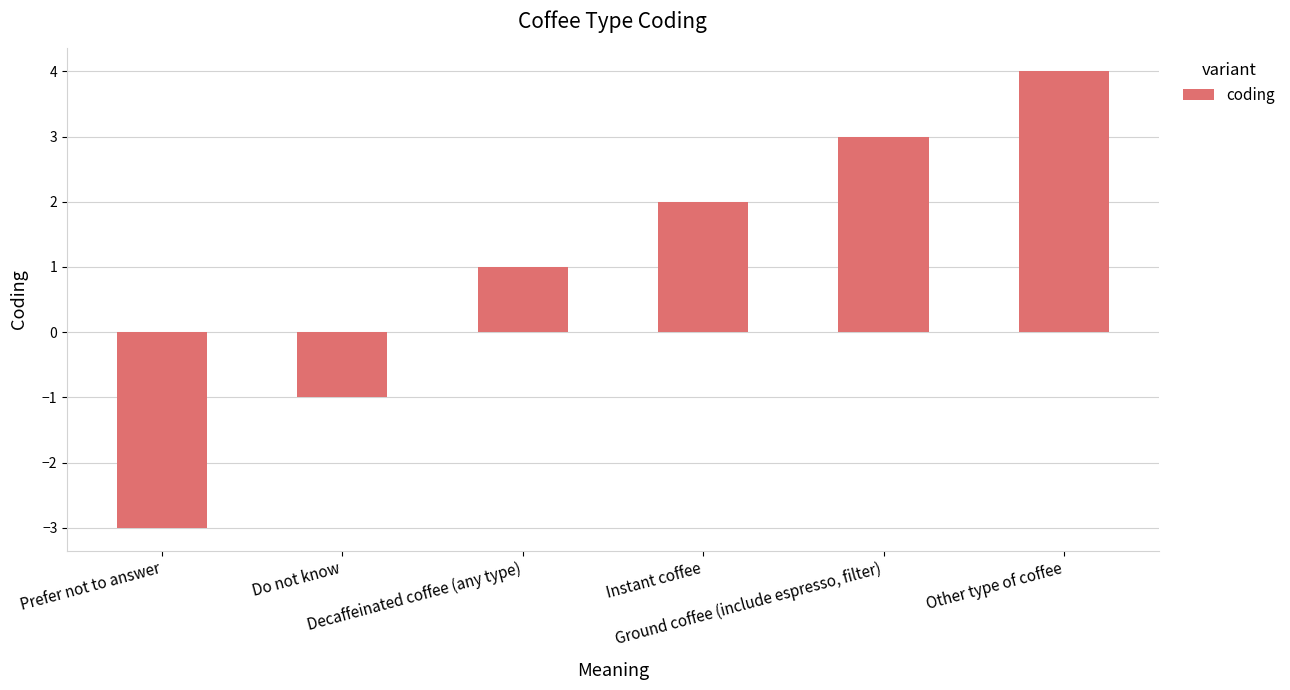

Reading left to right, list all the values displayed in this chart.

Prefer not to answer=-3	Do not know=-1	Decaffeinated coffee (any type)=1	Instant coffee=2	Ground coffee (include espresso, filter)=3	Other type of coffee=4